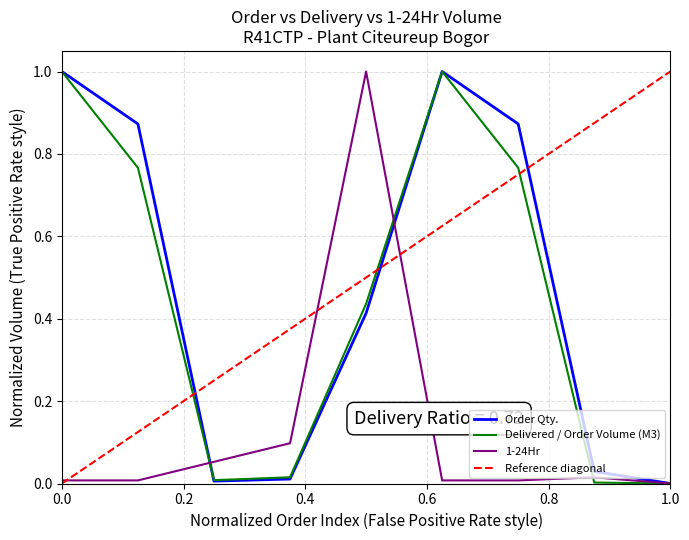

List the series in order of their peak value, highest first.

Order Qty., Delivered / Order Volume (M3), 1-24Hr